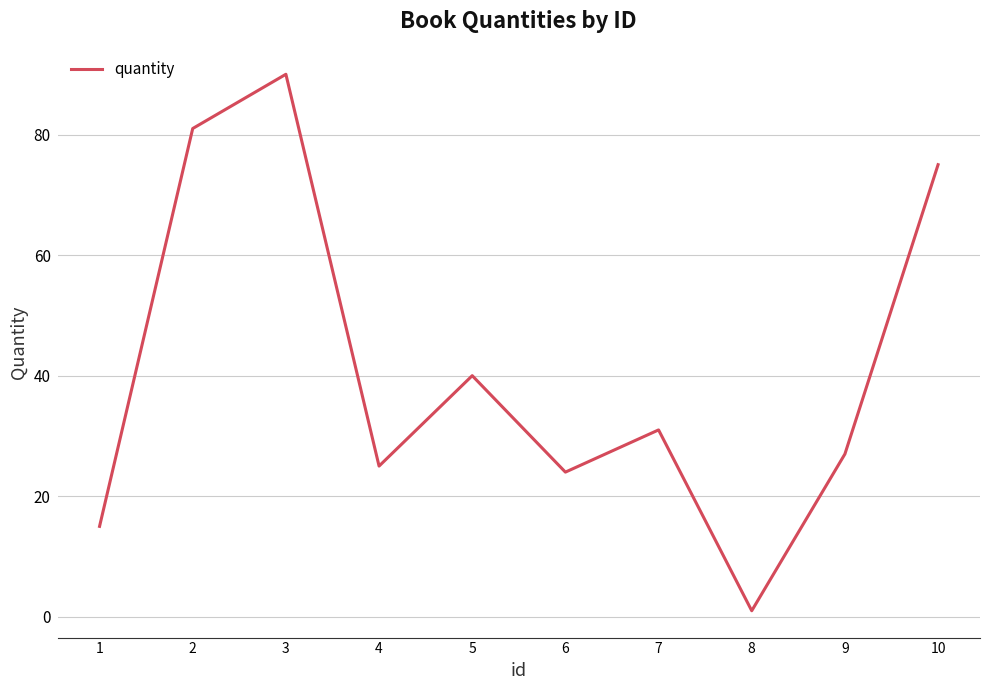

The chart shows a value of 41 at 7. True or false?

False